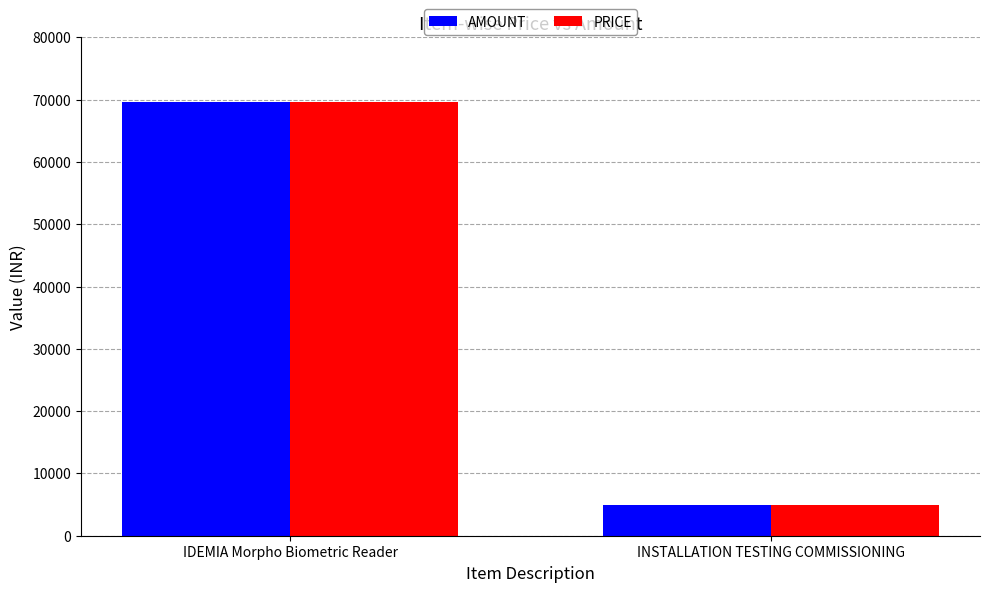

How many categories are shown in the chart?

2